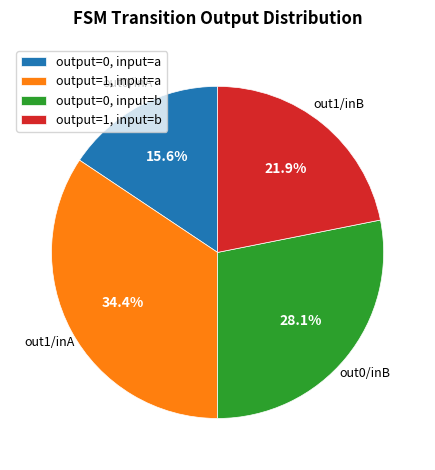

Which has a higher value, output=0, input=a or output=1, input=a?

output=1, input=a